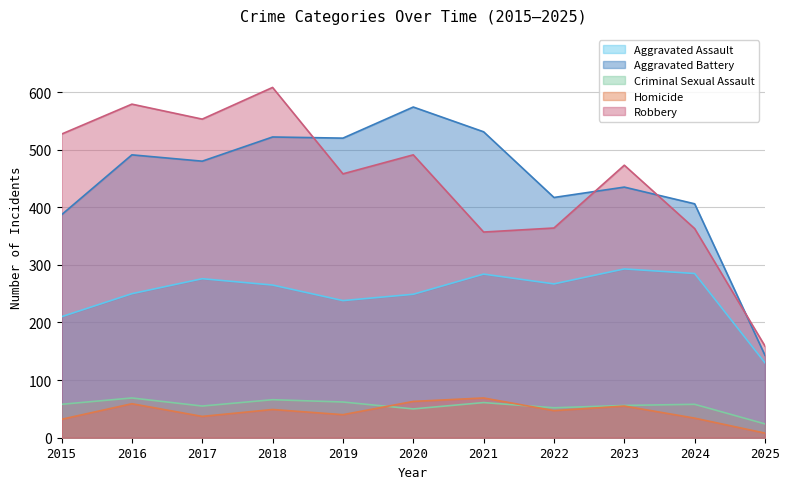

At how many categories does at least one series exceed 250?

10